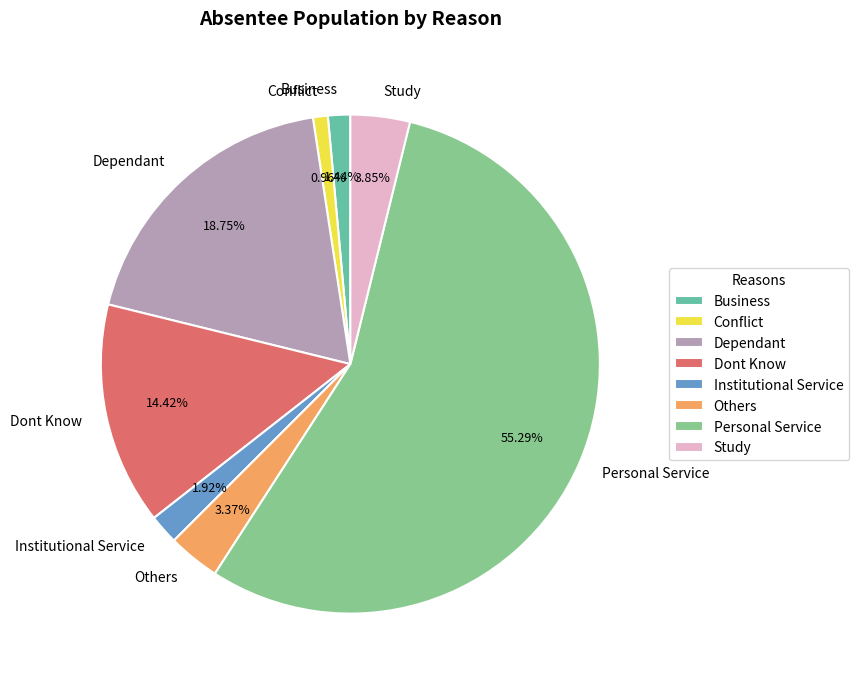

What is the majority slice?

Personal Service